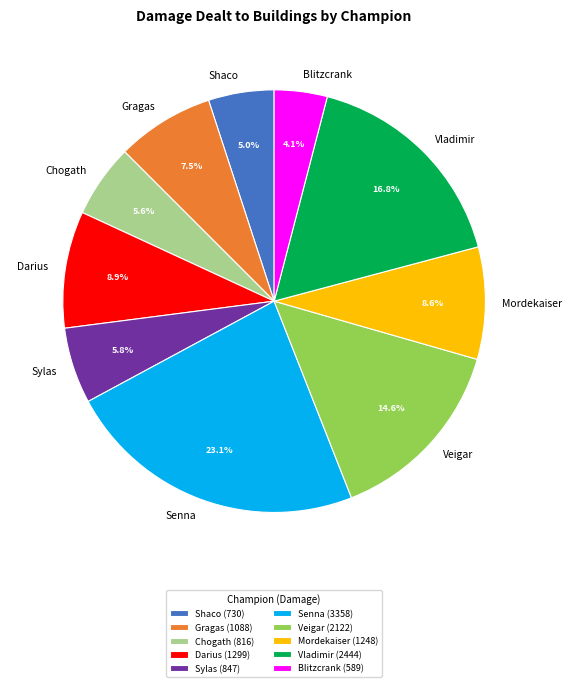

How many segments does this pie chart have?

10